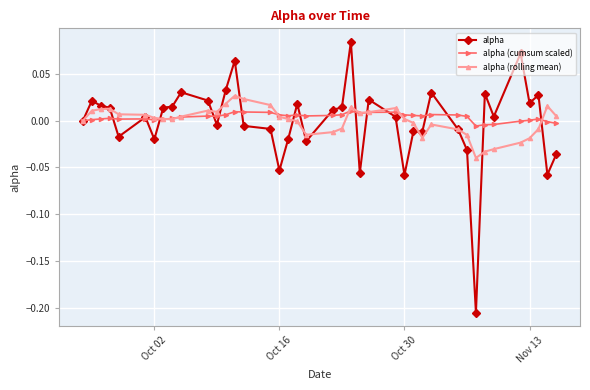

Rank the series by their maximum value, from lowest to highest.

alpha (cumsum scaled), alpha (rolling mean), alpha